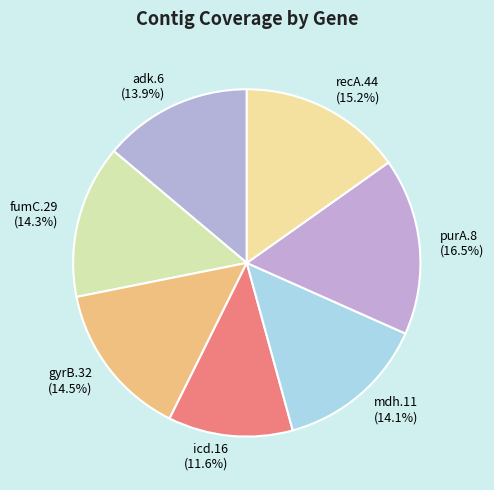

To the nearest percent, what is the difference between the gyrB.32 and adk.6 slice percentages?

1%